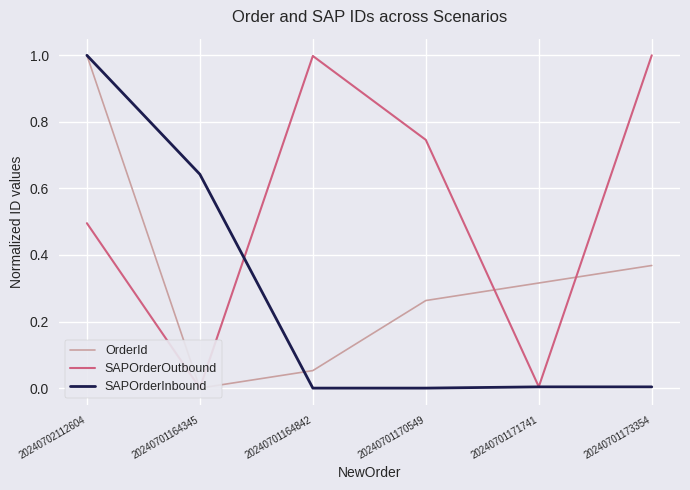

Is the value of SAPOrderOutbound at 20240701171741 greater than the value of SAPOrderInbound at 20240701164842?

Yes